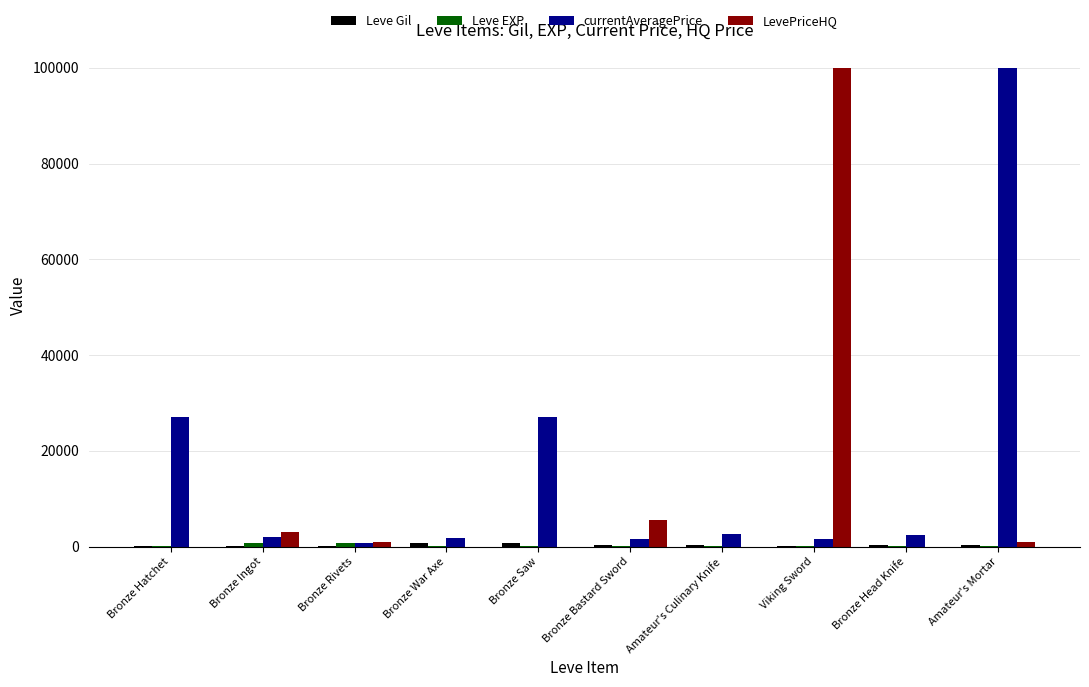

Which series has the largest total across all categories?

currentAveragePrice